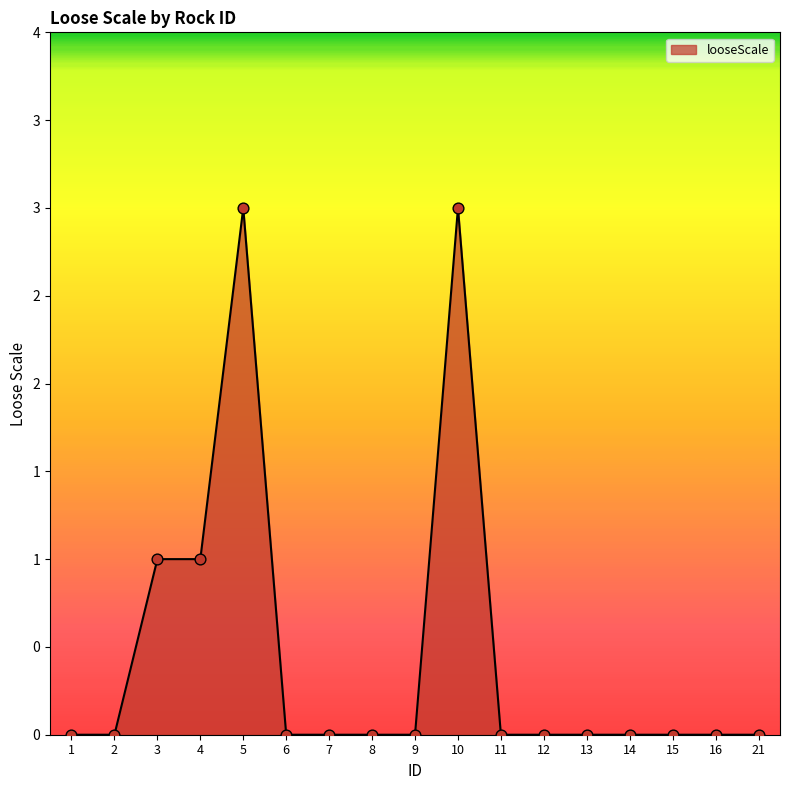

What is the change in value from 5 to 16?

-3